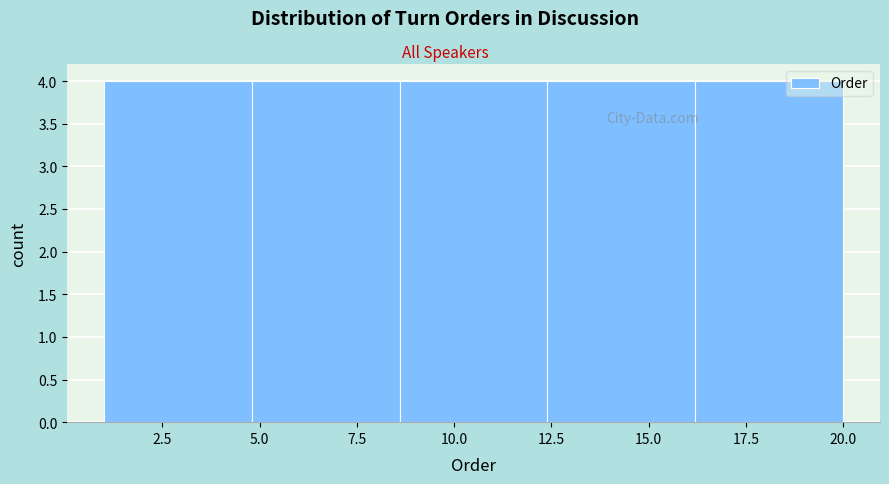

How tall is the bar that spans 8.6 to 12.4 on the x-axis? Neither the bar edges nor the heights are printed on the chart, so give them approximately, as read against the axes.

4